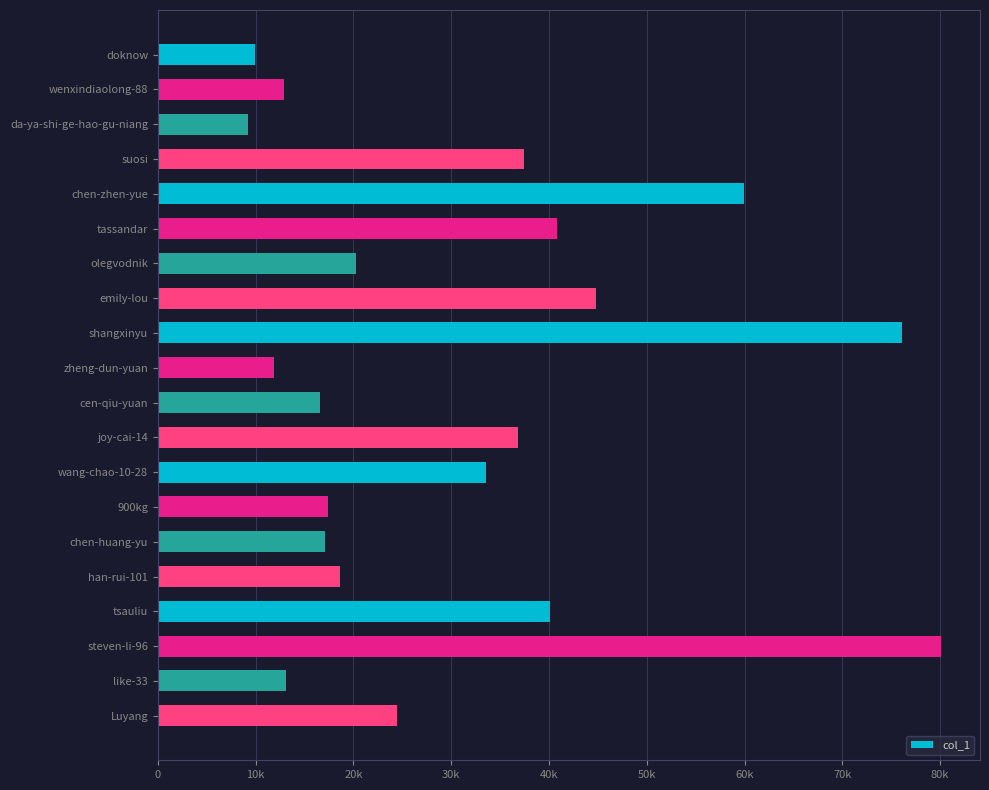

What is the average value?

31060